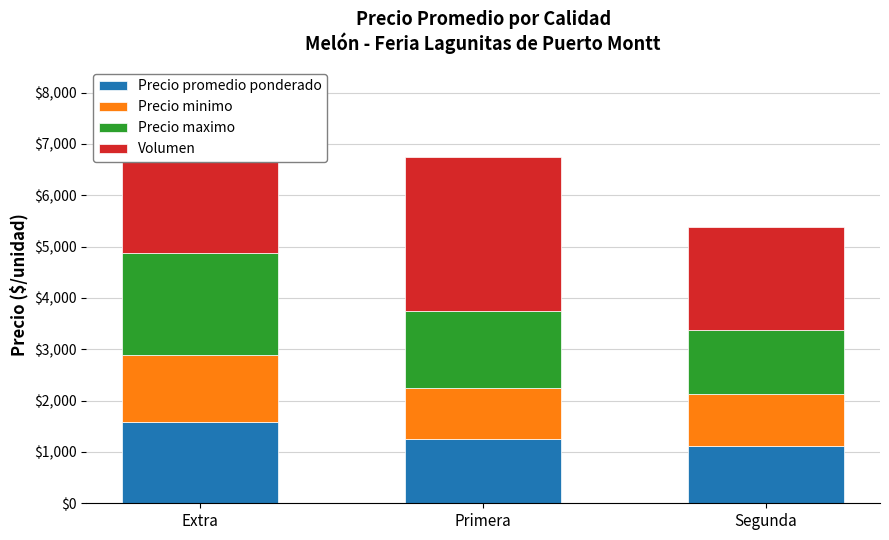

The value of Precio promedio ponderado at Primera is 1867. True or false?

False